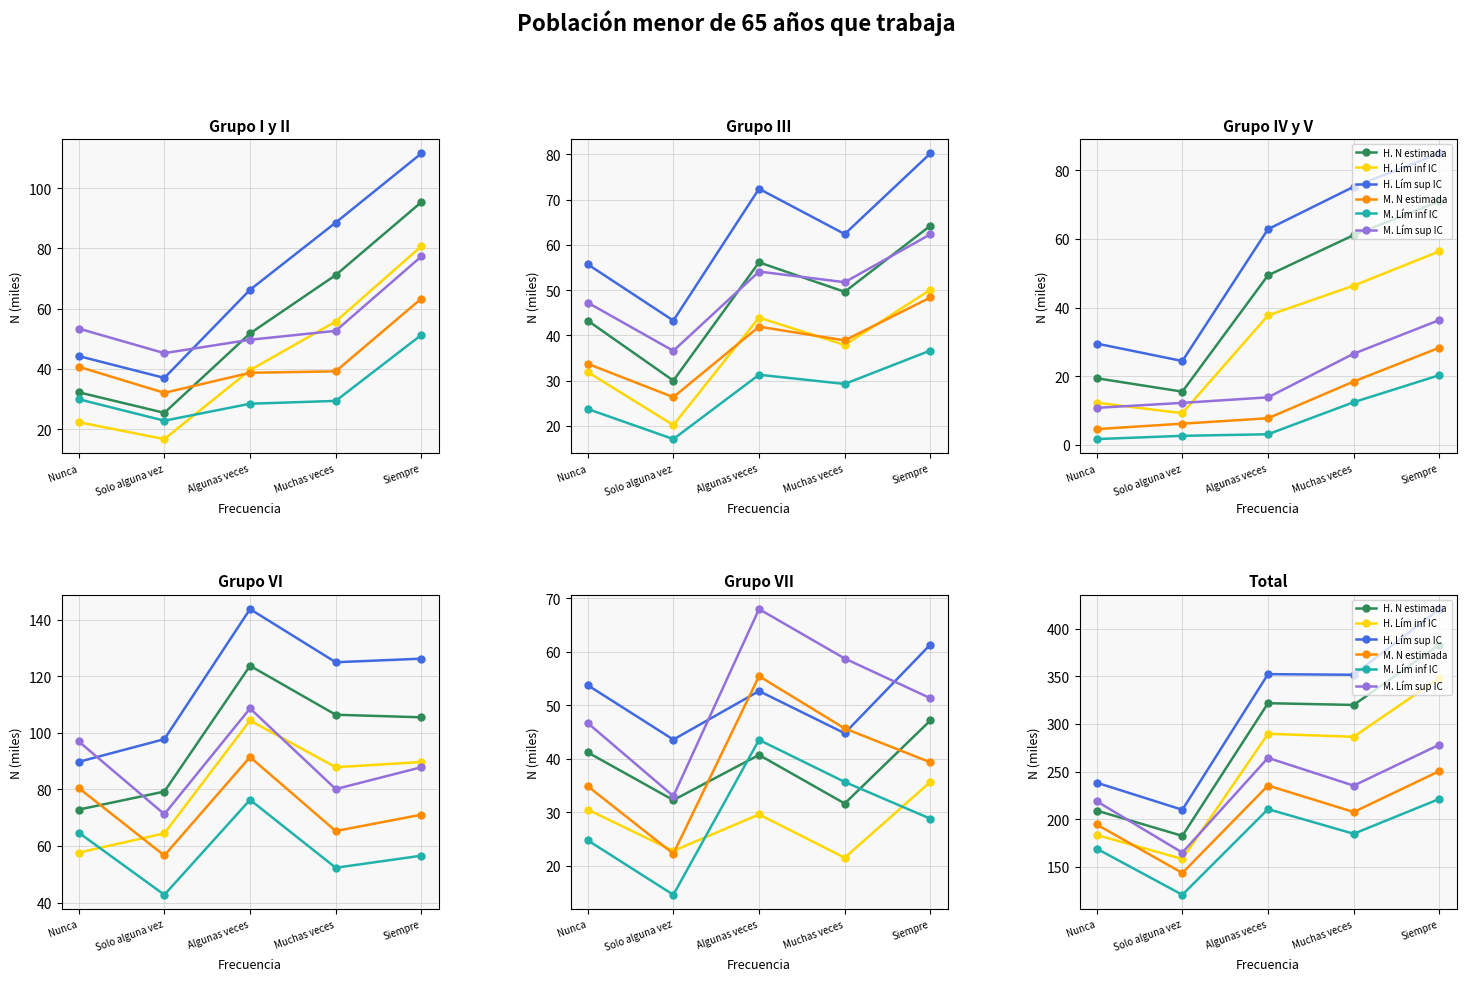

What is the sum of the M. Lím inf IC values at Muchas veces and Solo alguna vez?

305.1